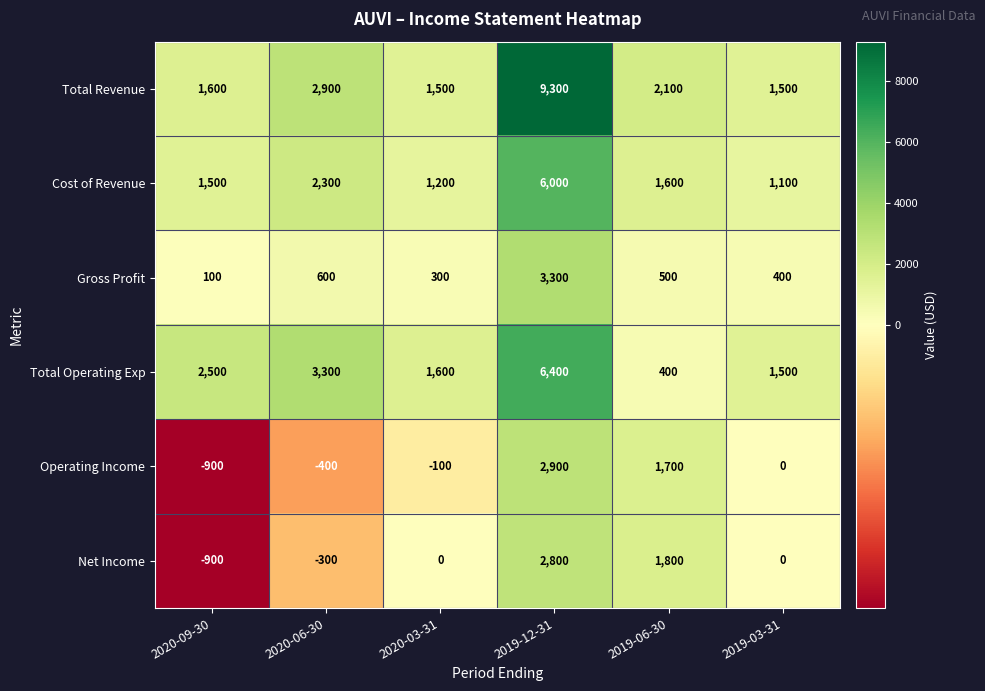

At how many categories does at least one series exceed 7151?

1